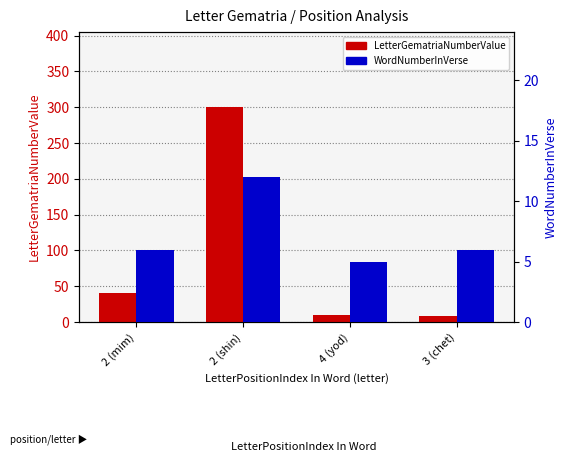

Rank the series by their maximum value, from lowest to highest.

WordNumberInVerse, LetterGematriaNumberValue